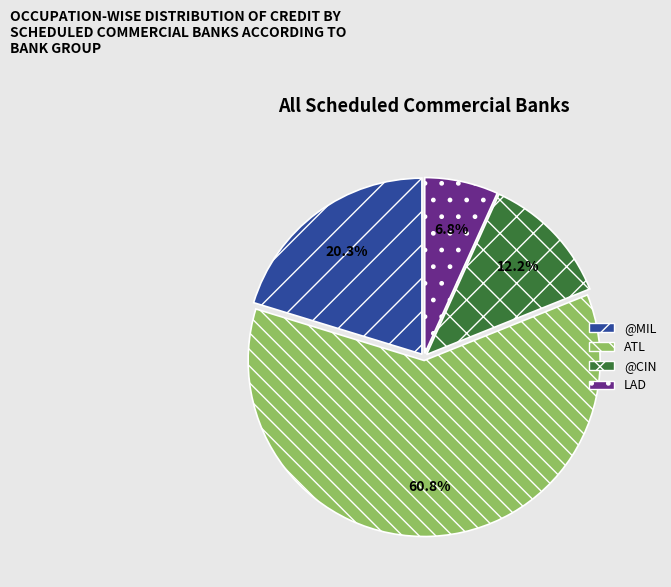

What is the majority slice?

ATL